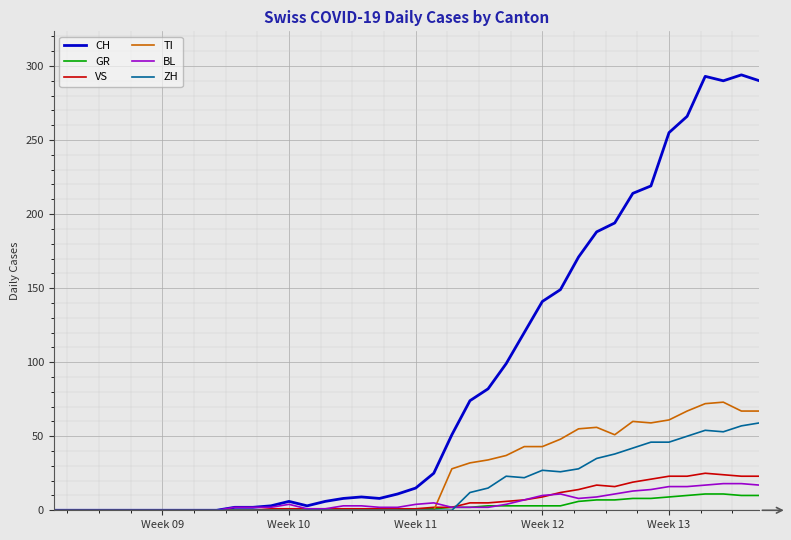

What is the maximum value shown in the chart?

294